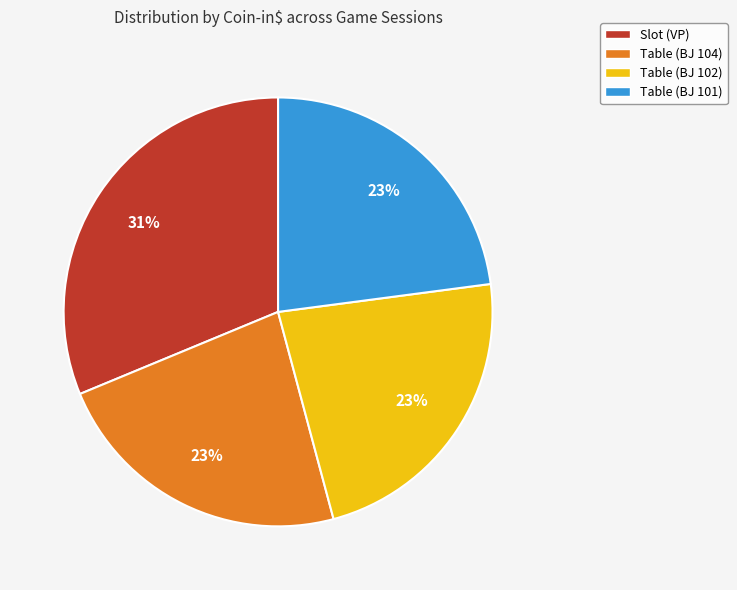

To the nearest percent, what is the difference between the largest and smallest slice percentages?

8%